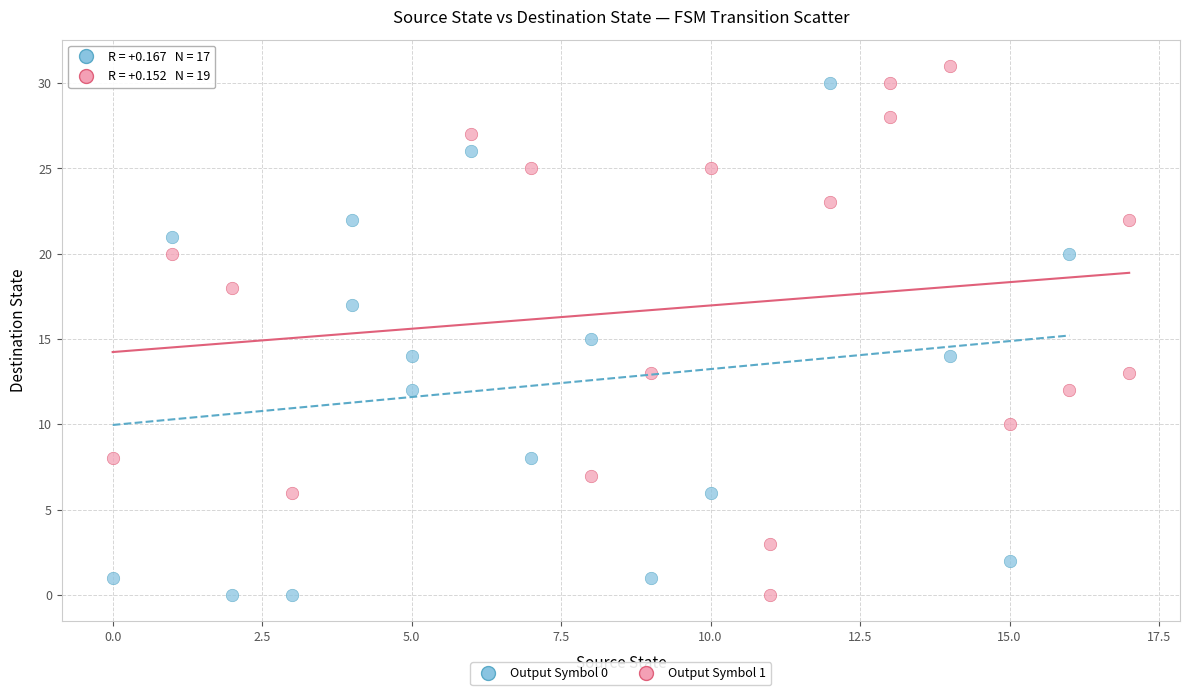

Which series reaches the maximum Y coordinate?

Output Symbol 1